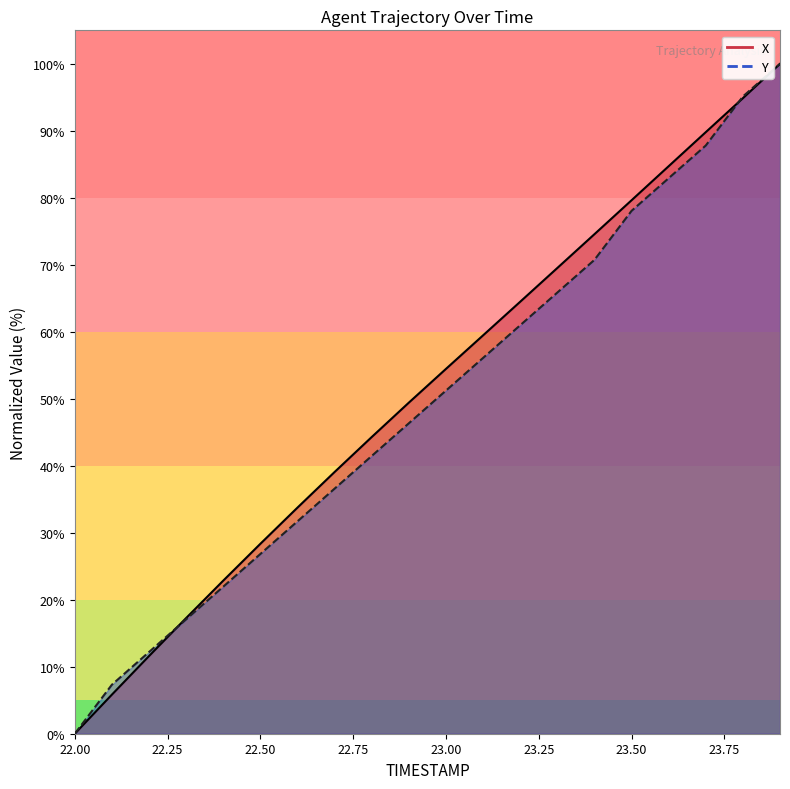

What is the label of the 19th point from the left?

23.8